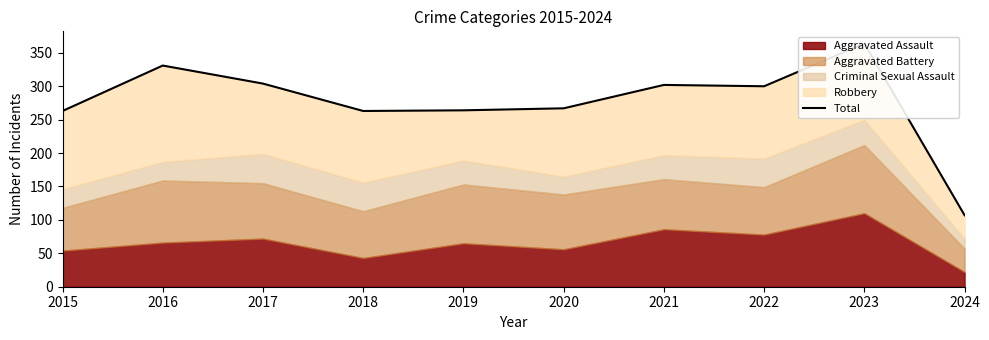

Rank the categories by value from highest to lowest.

2023, 2016, 2017, 2021, 2022, 2020, 2019, 2015, 2018, 2024